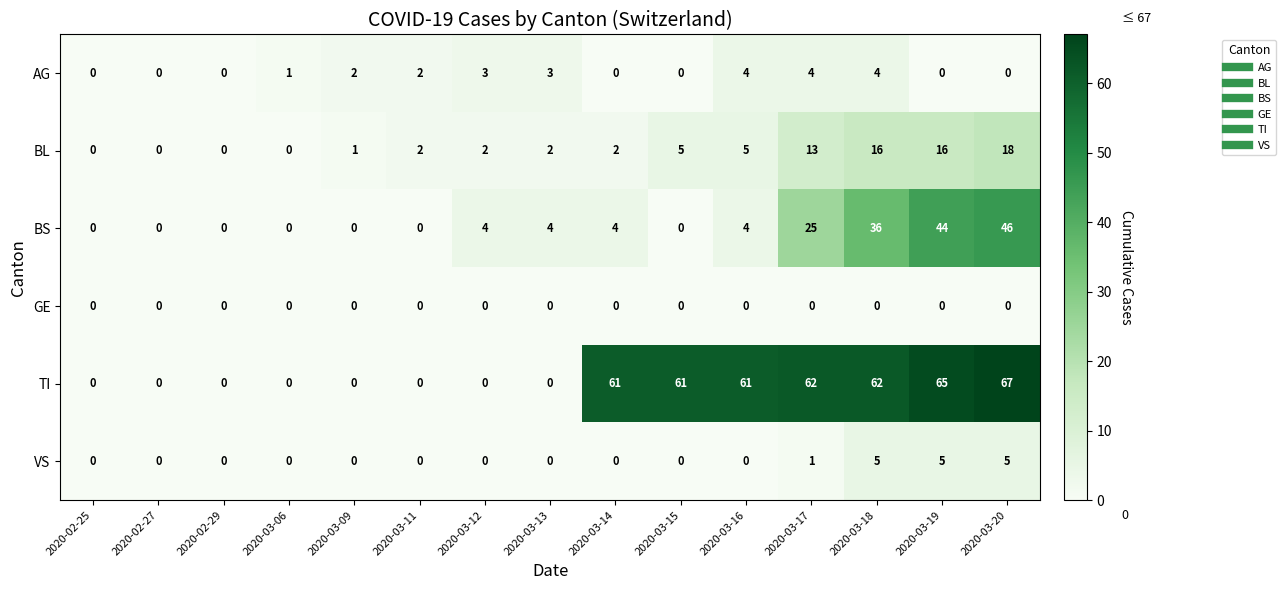

At how many categories does at least one series exceed 15?

7